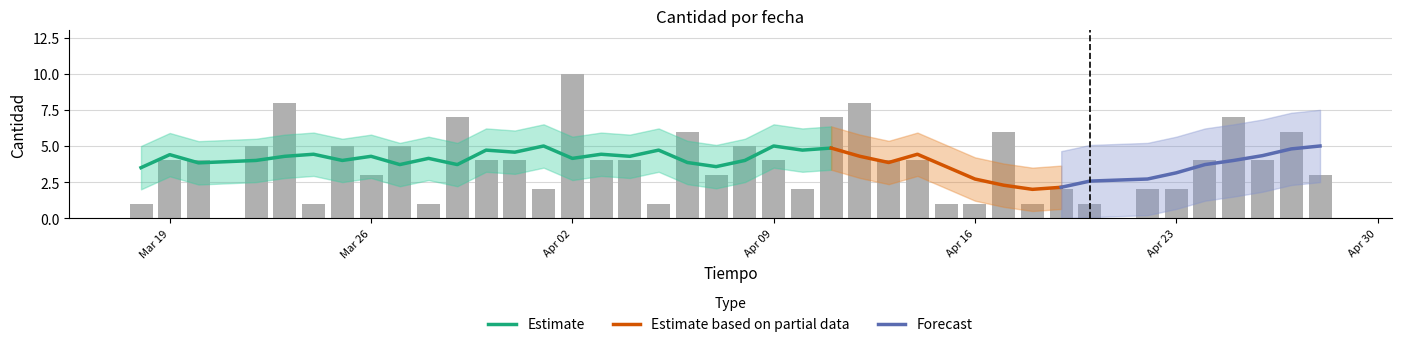

What is the label of the 39th bar from the right?

Mar 19